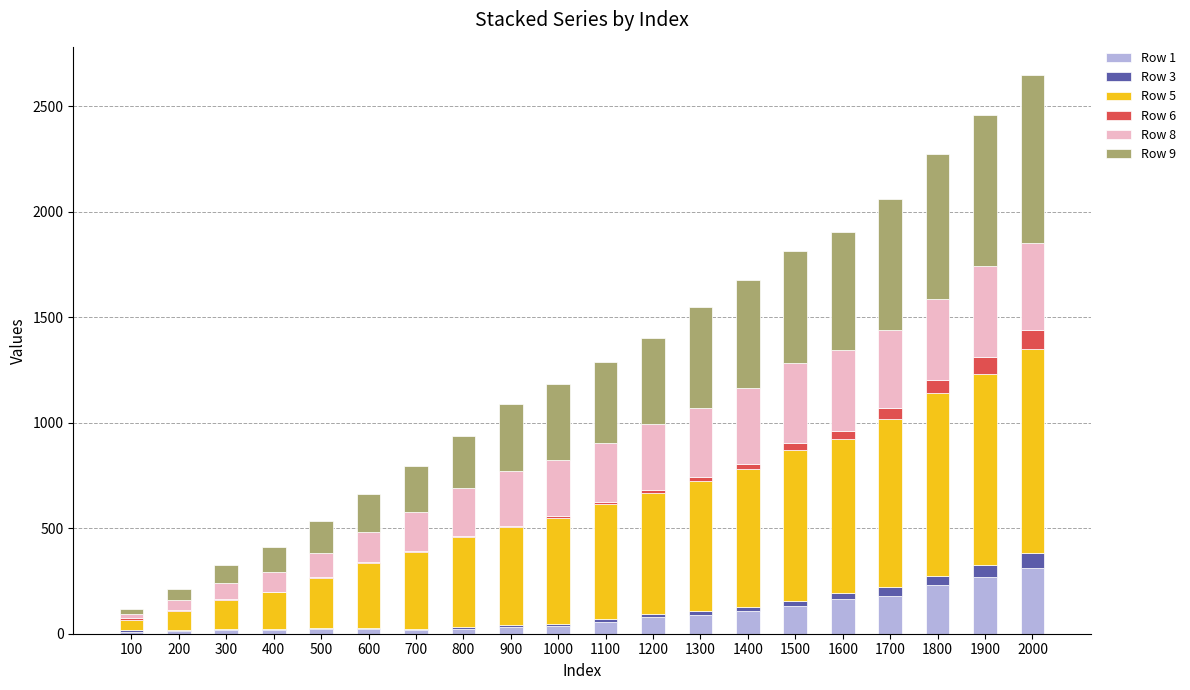

Does the chart contain stacked bars?

Yes